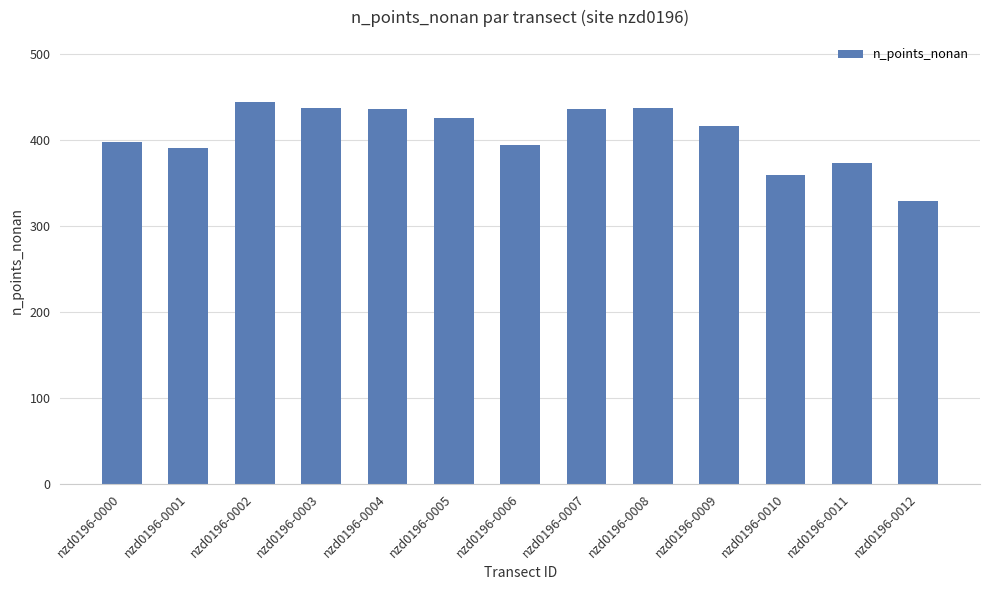

The chart shows a value of 133 at nzd0196-0012. True or false?

False